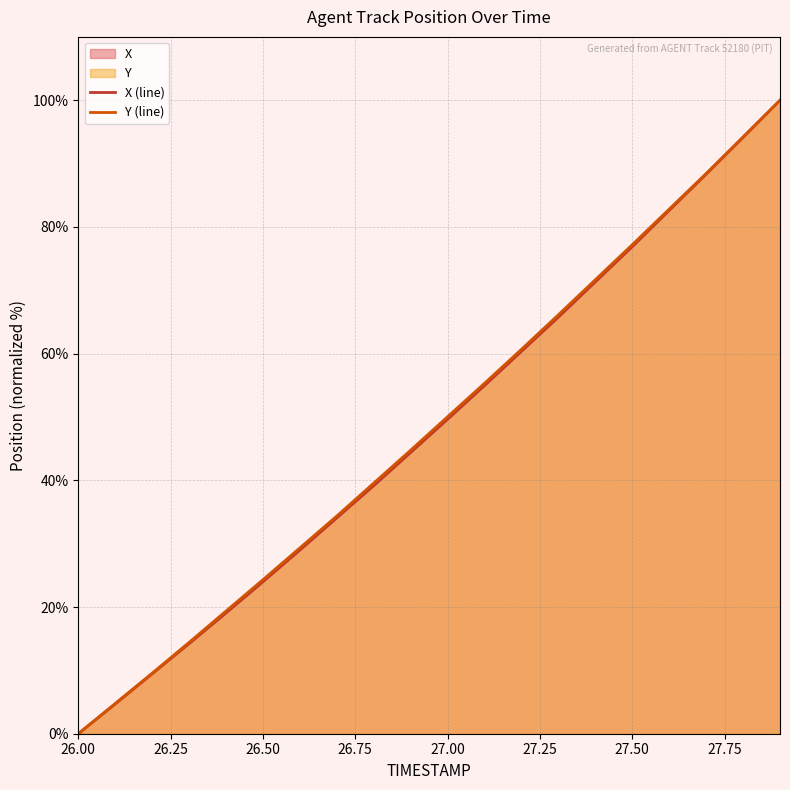

Which series has the largest range (max minus min)?

X (line)